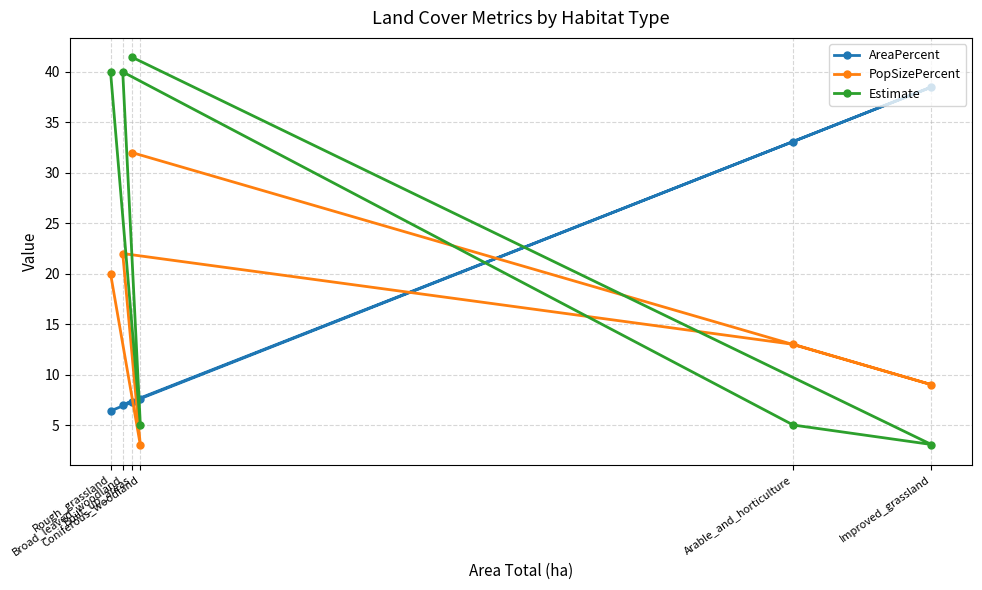

At which label does AreaPercent reach its peak?

Improved_grassland